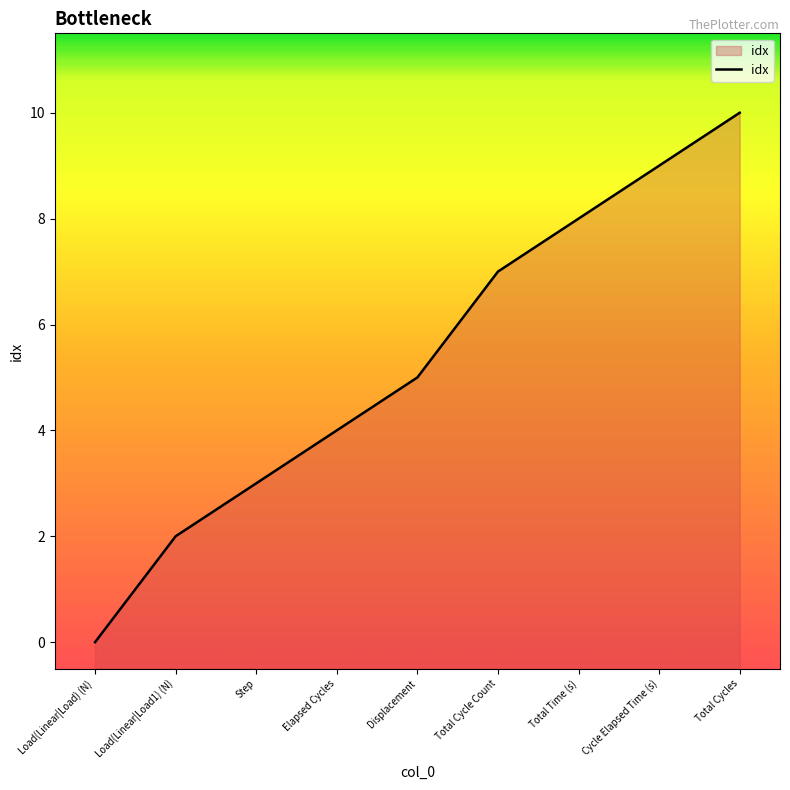

Is it true that the value at Total Cycle Count is 11?

False